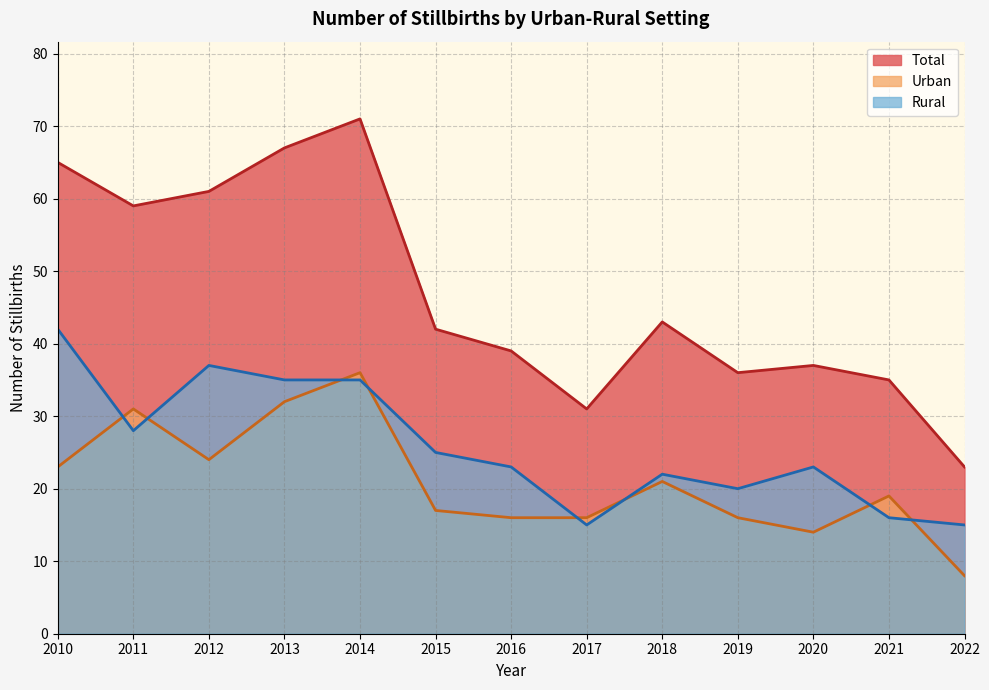

At which category is the sum across all series the highest?

2014